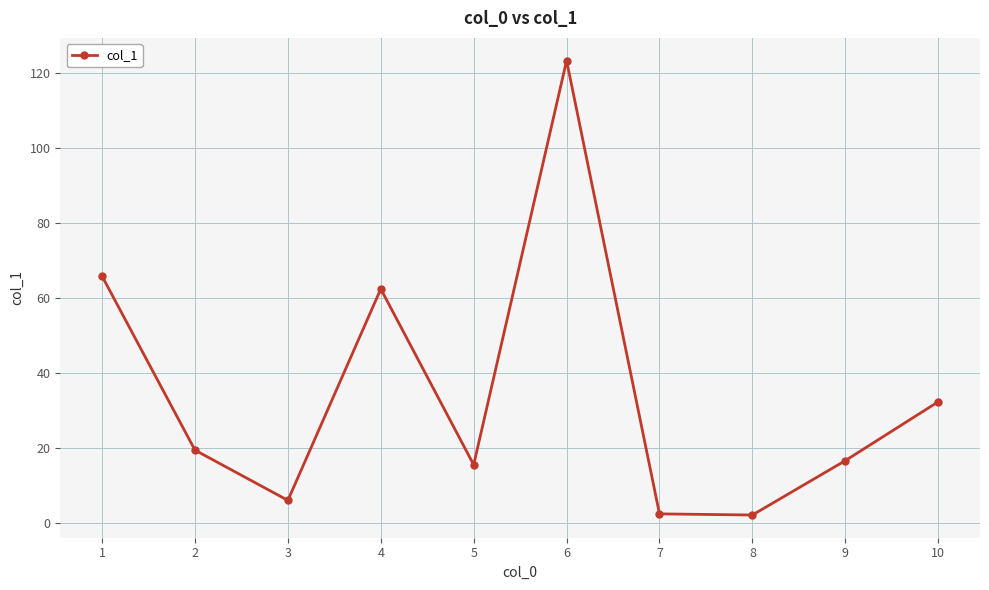

True or false: there are more than 1 points higher than both neighbors.

True